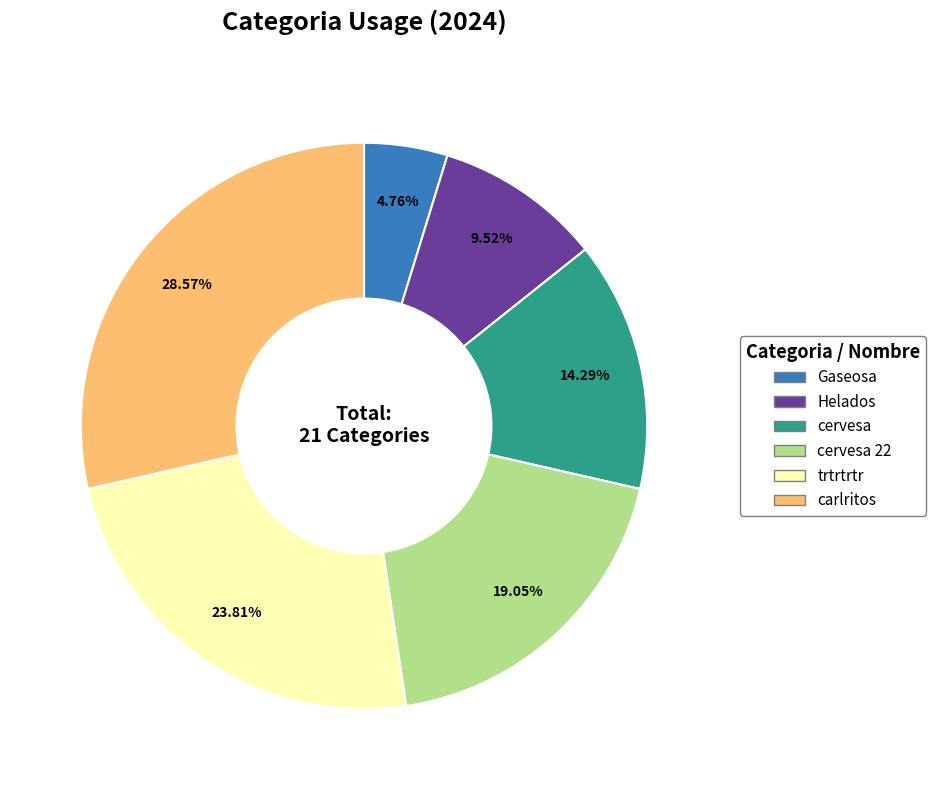

Is there a majority slice in this chart?

No